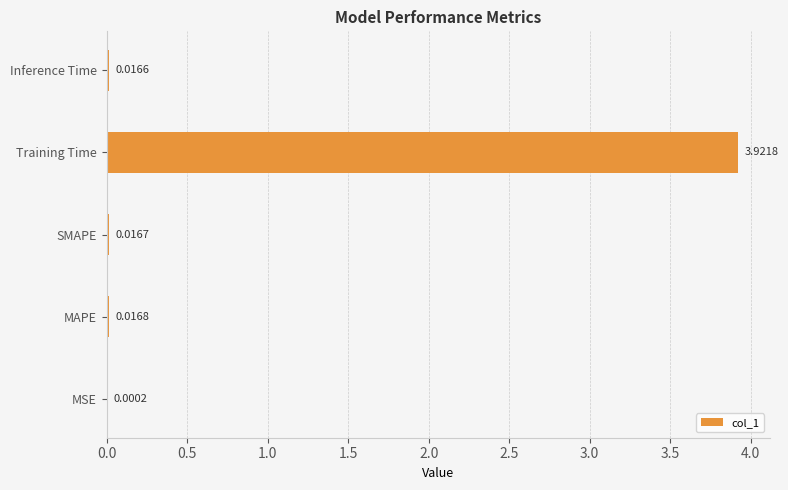

What is the sum of all values?

4.0